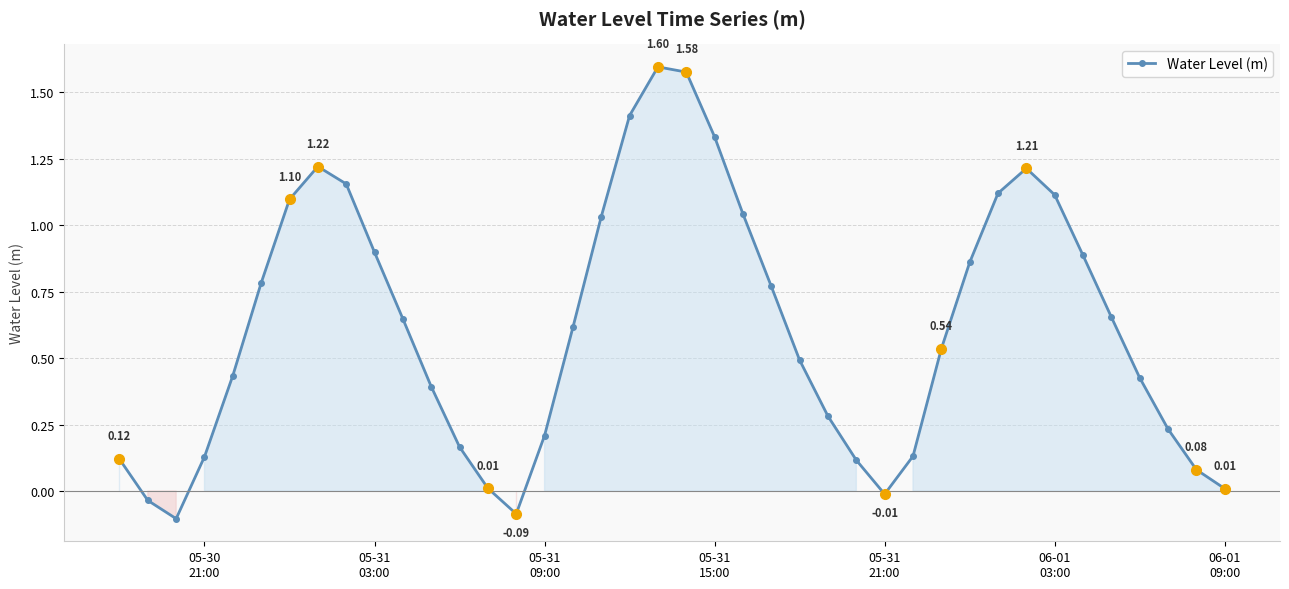

What is the difference between the second highest and minimum values?

1.7